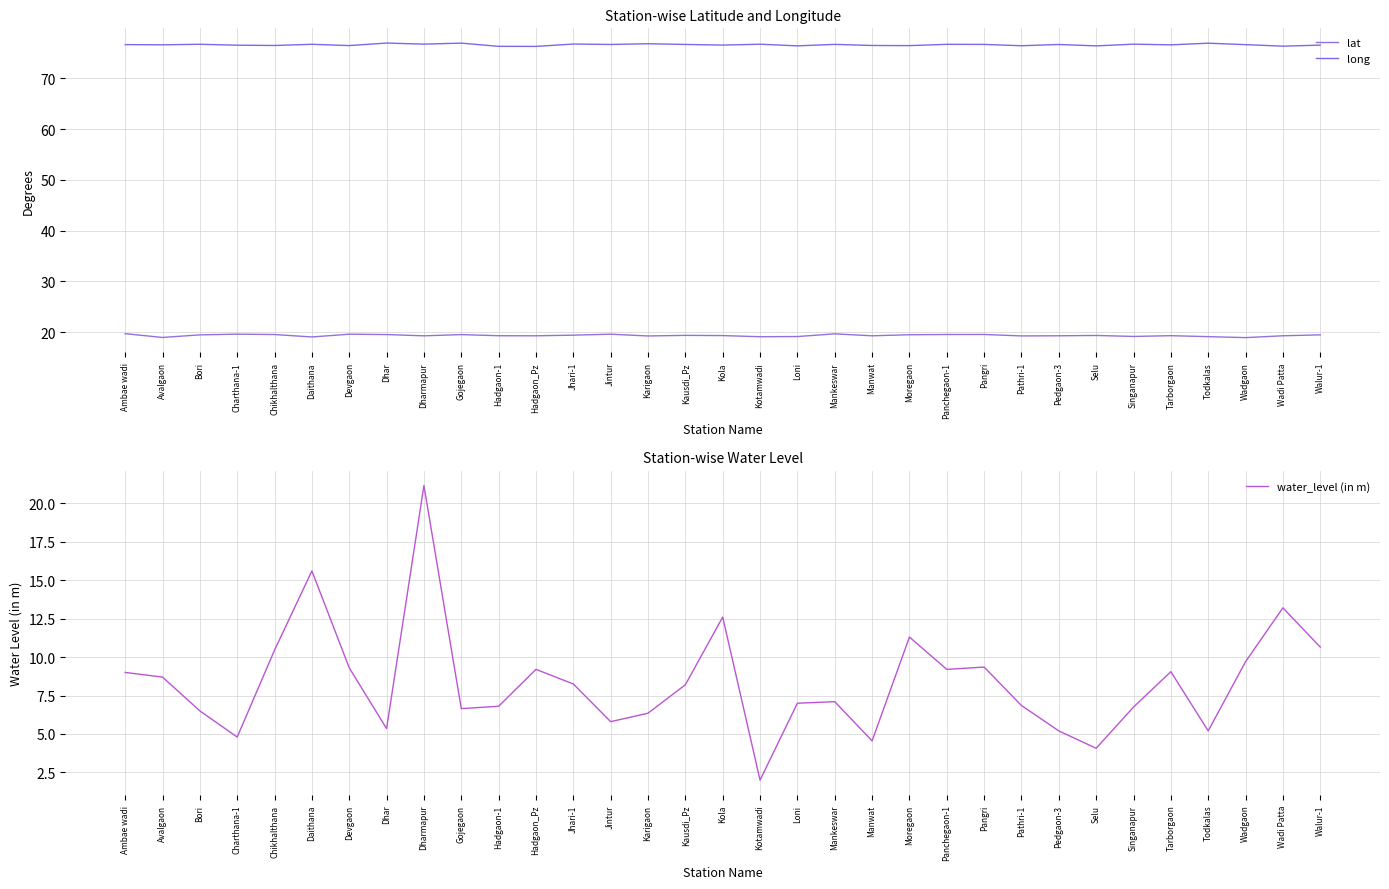

The value of long at Ambae wadi is 76.7. True or false?

True